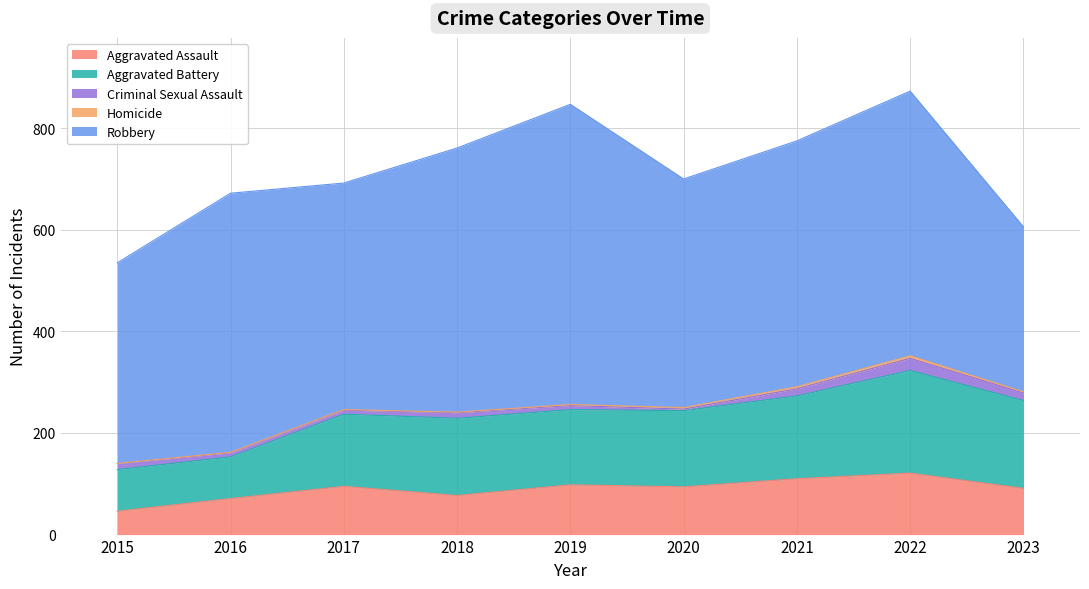

Count the number of data series in this chart.

5